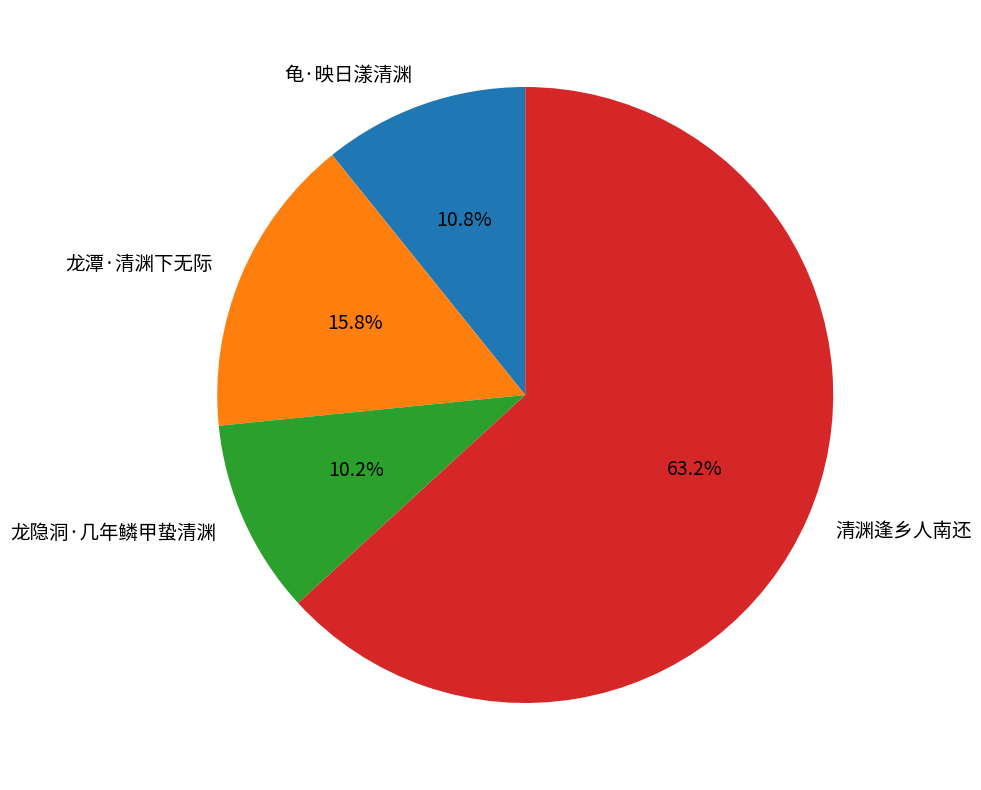

To the nearest percent, what percentage of the pie is 龟·映日漾清渊?

11%